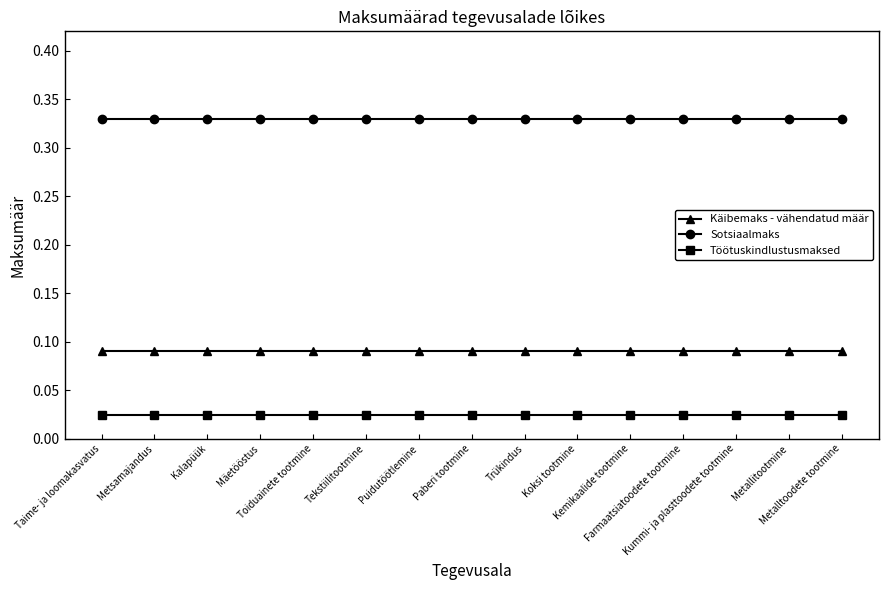

Which series has the largest total across all categories?

Sotsiaalmaks